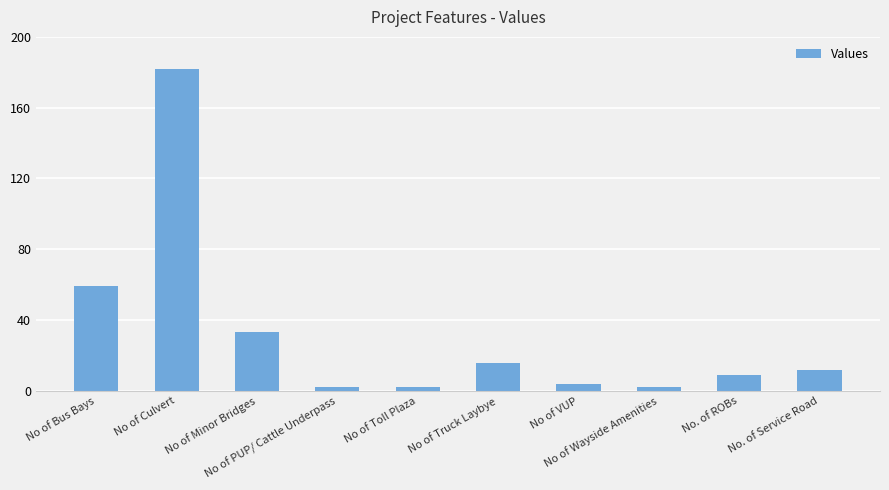

What is the minimum value shown in the chart?

2